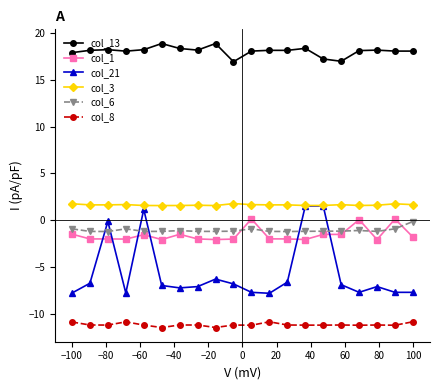

Count the number of data series in this chart.

6